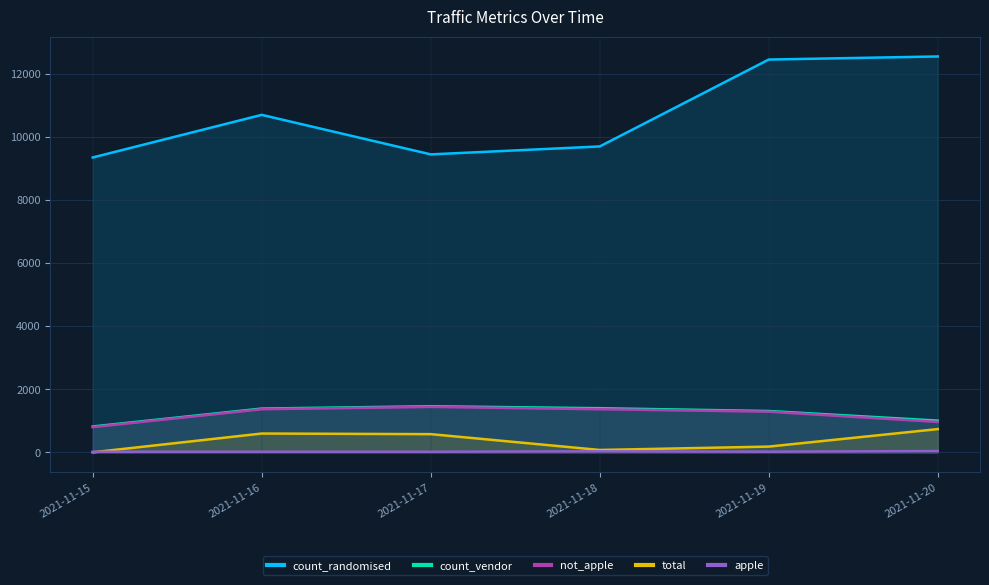

How many series are shown in this chart?

5